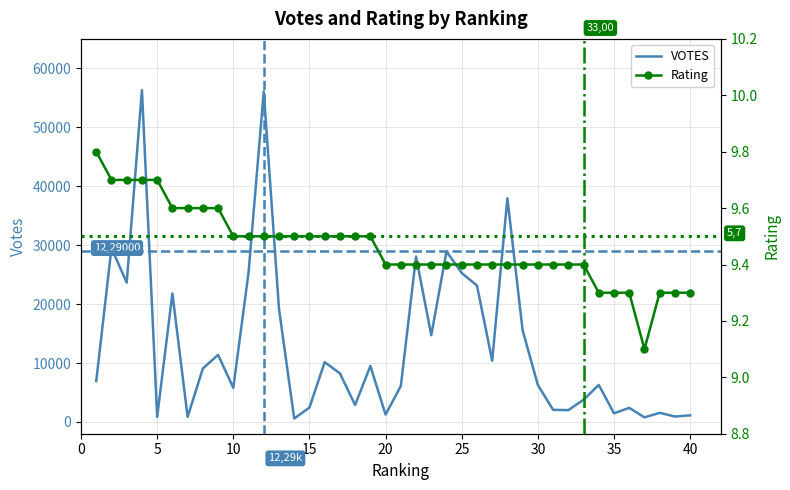

How many lines are shown in the chart?

2